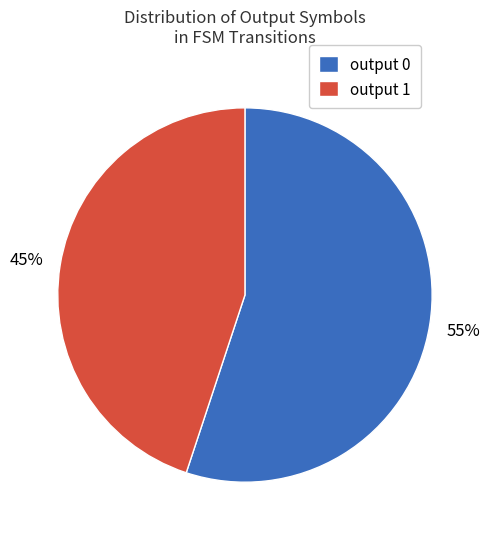

What is the largest slice in the pie chart?

output 0